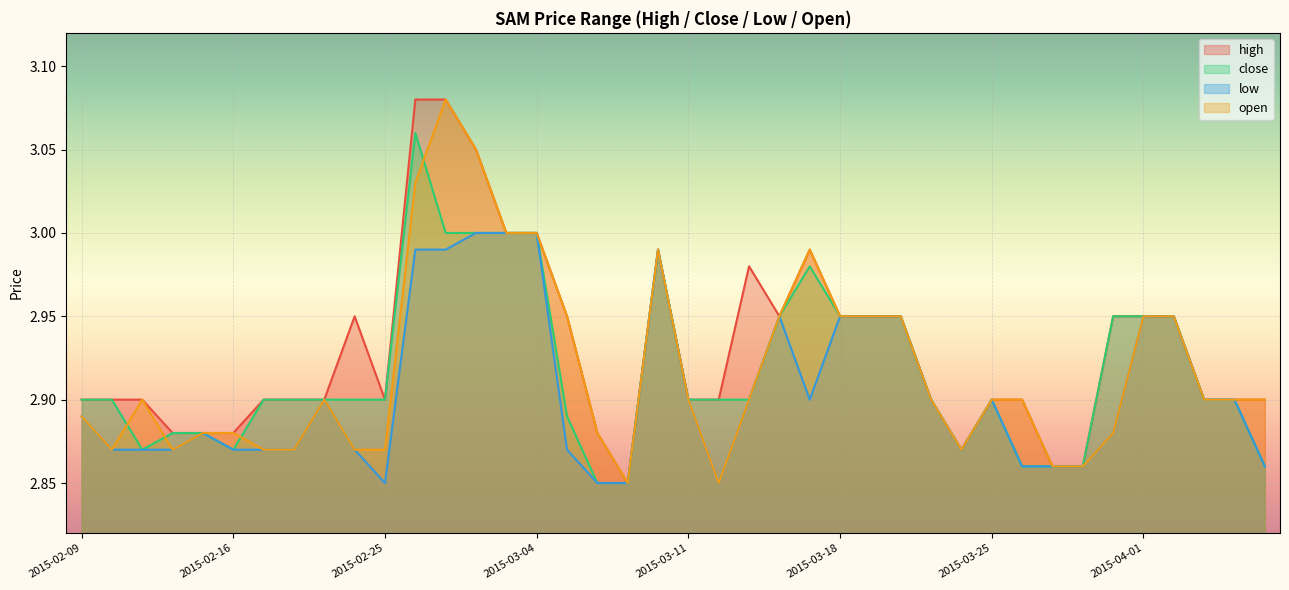

In low, how many points are lower than both neighbors (excluding endpoints)?

4